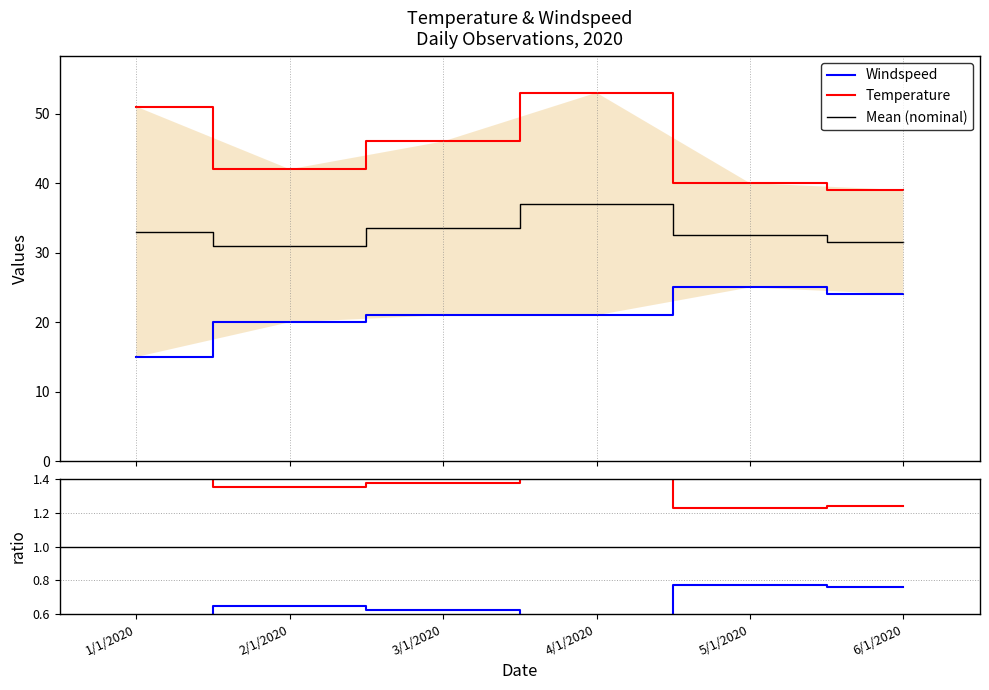

Is the value of Temperature ratio at 2/1/2020 greater than the value of Mean (nominal) at 2/1/2020?

No